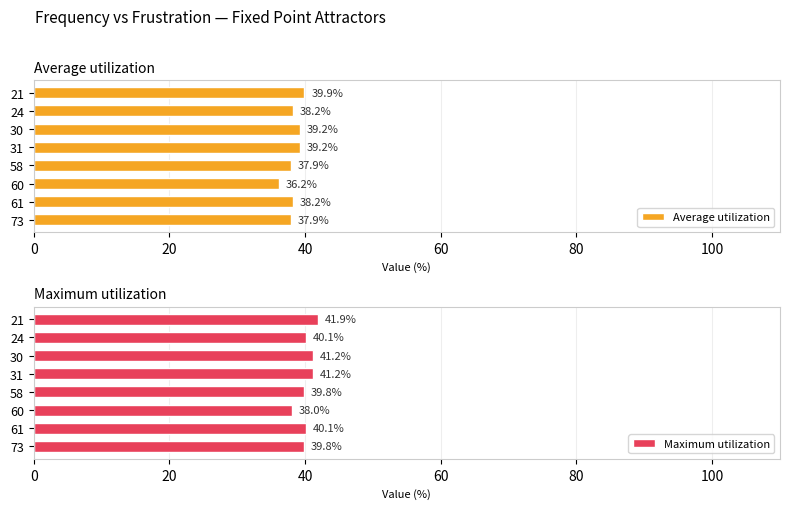

At how many categories does at least one series exceed 38?

8